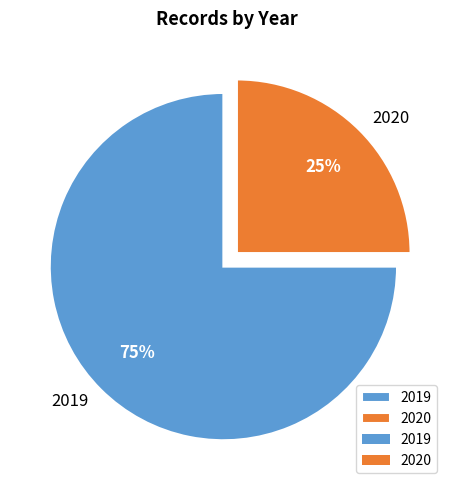

Is it true that 2020 is 16% of the pie?

False